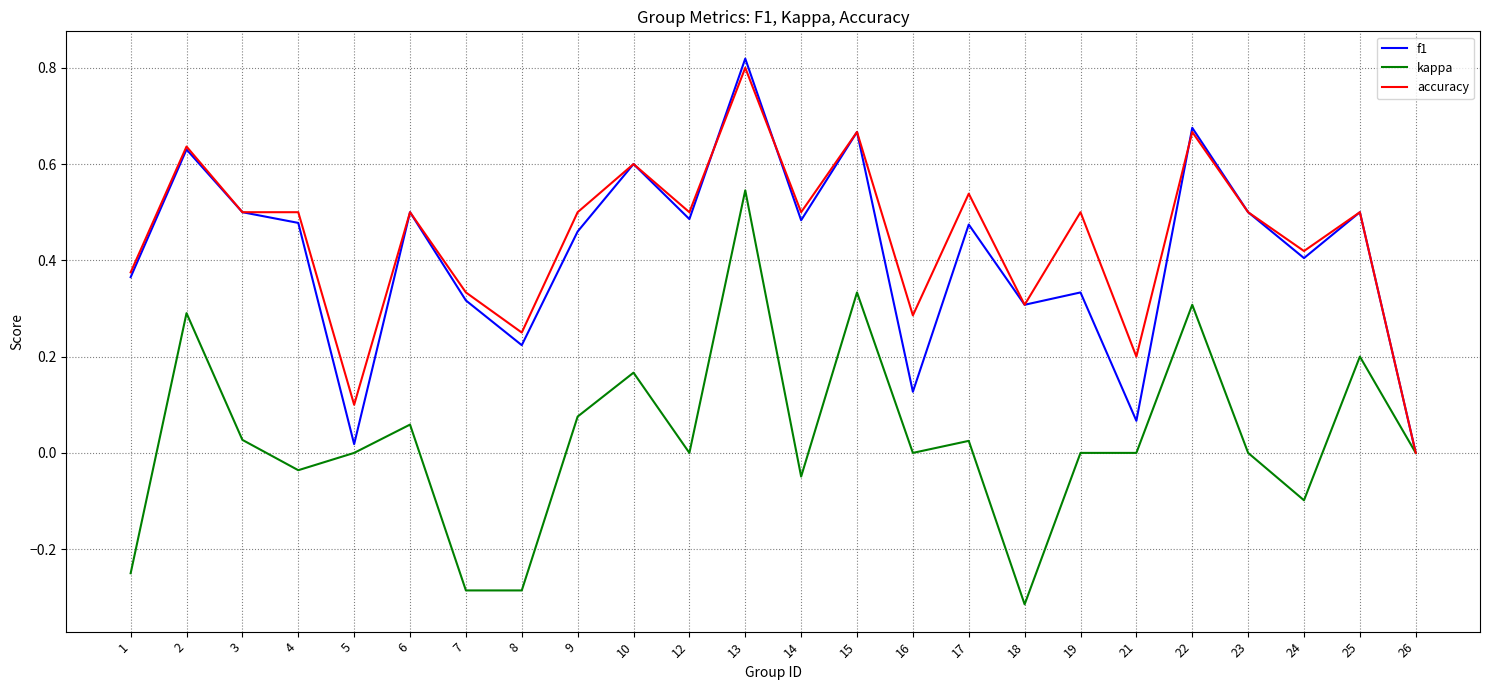

Which series has the largest range (max minus min)?

kappa